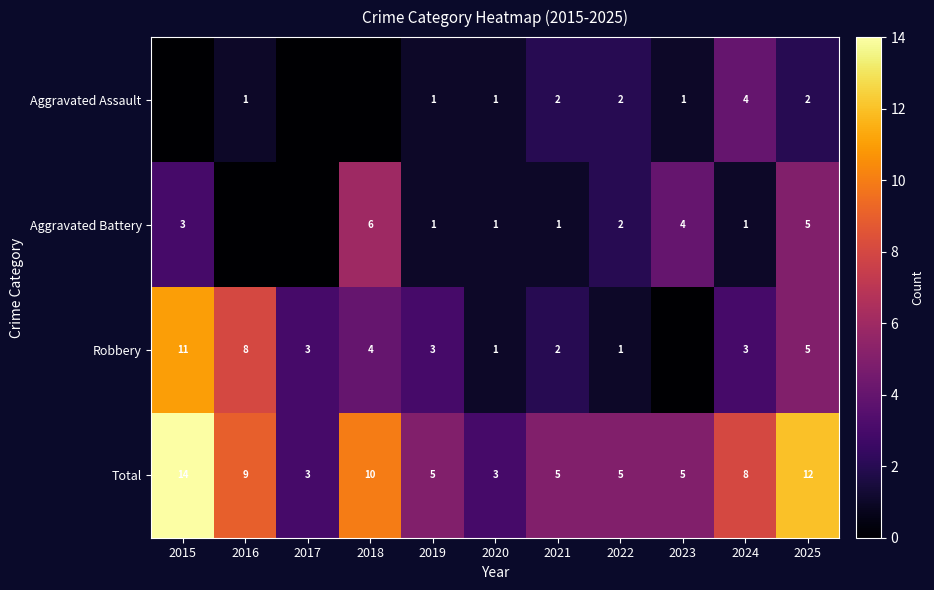

Is the value of Aggravated Assault at 2025 greater than the value of Aggravated Battery at 2023?

No